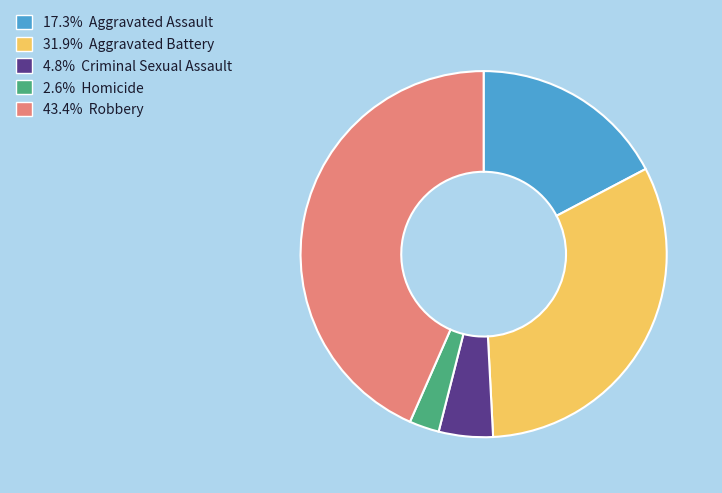

Is there any slice that represents more than half of the pie?

No